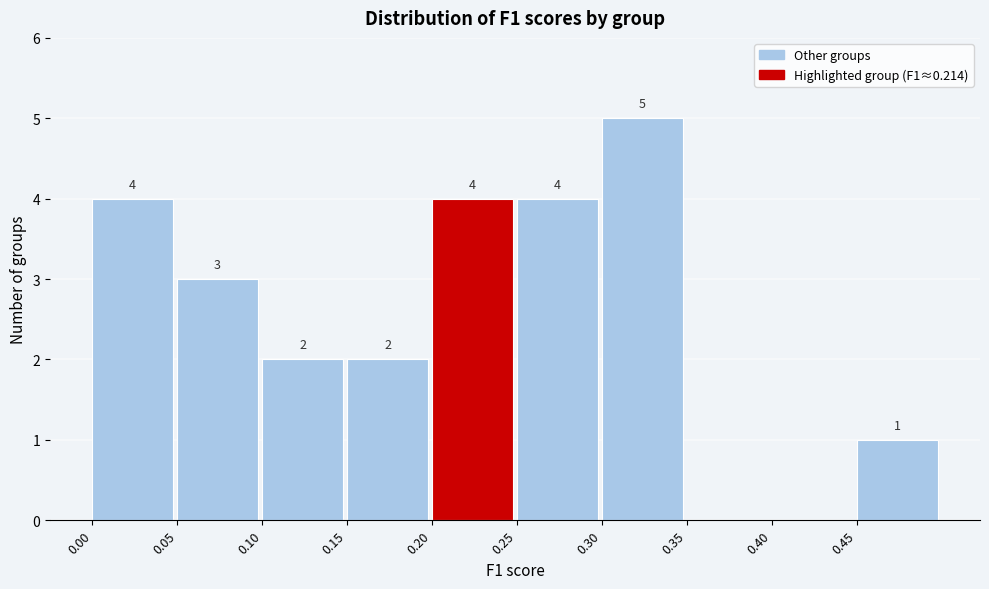

Over which range of the x-axis is the bar tallest?

0.30 to 0.35